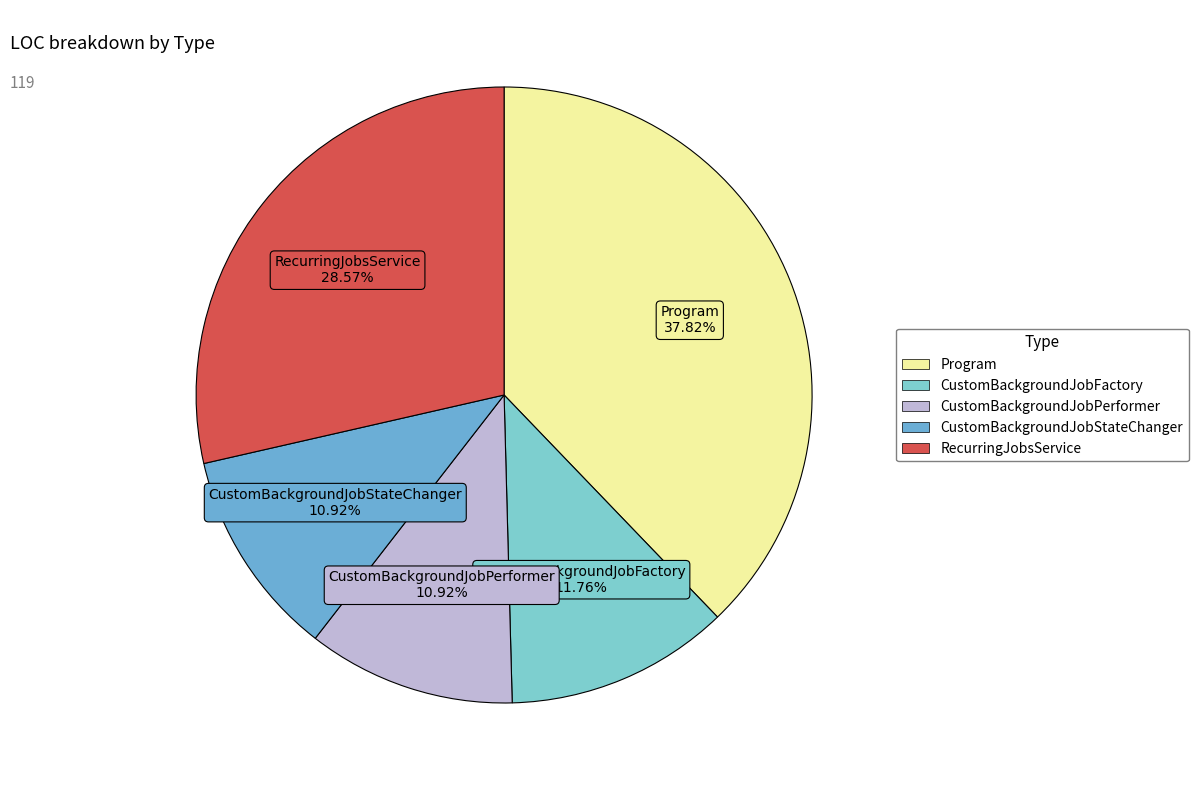

Does any single category account for the majority?

No